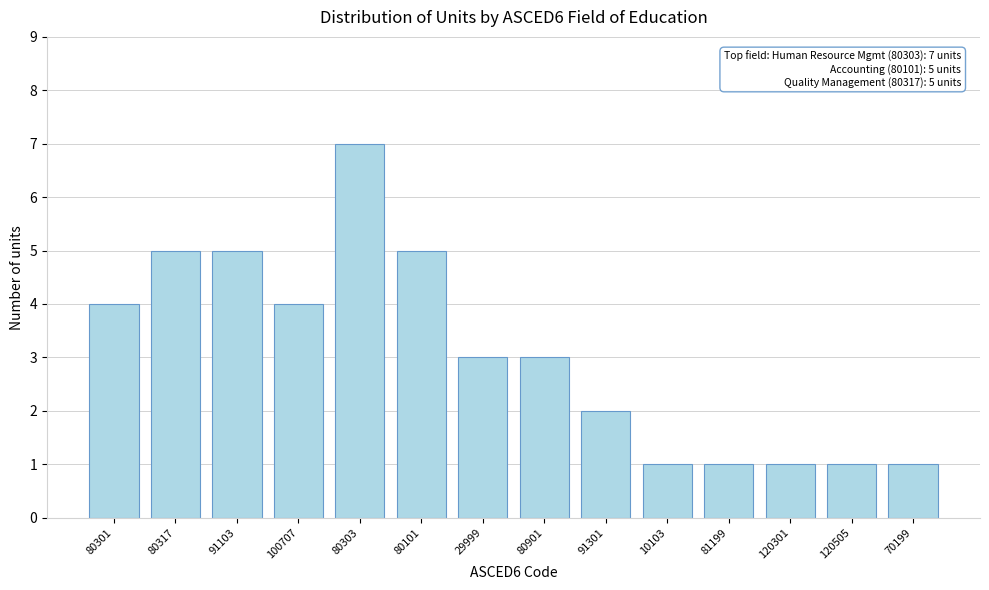

Reading right to left, list all the values displayed in this chart.

70199=1	120505=1	120301=1	81199=1	10103=1	91301=2	80901=3	29999=3	80101=5	80303=7	100707=4	91103=5	80317=5	80301=4